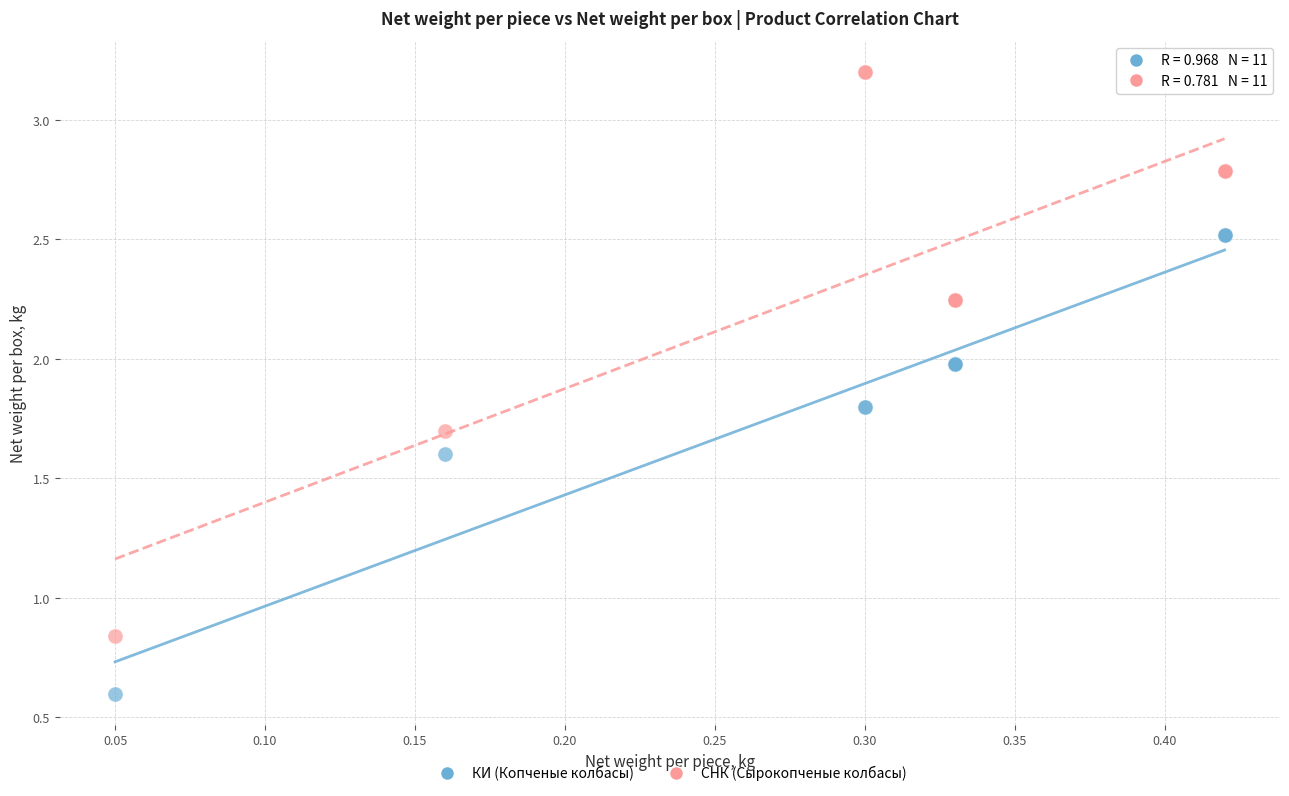

Which series has the widest spread of Y values?

СНК (Сырокопченые колбасы)